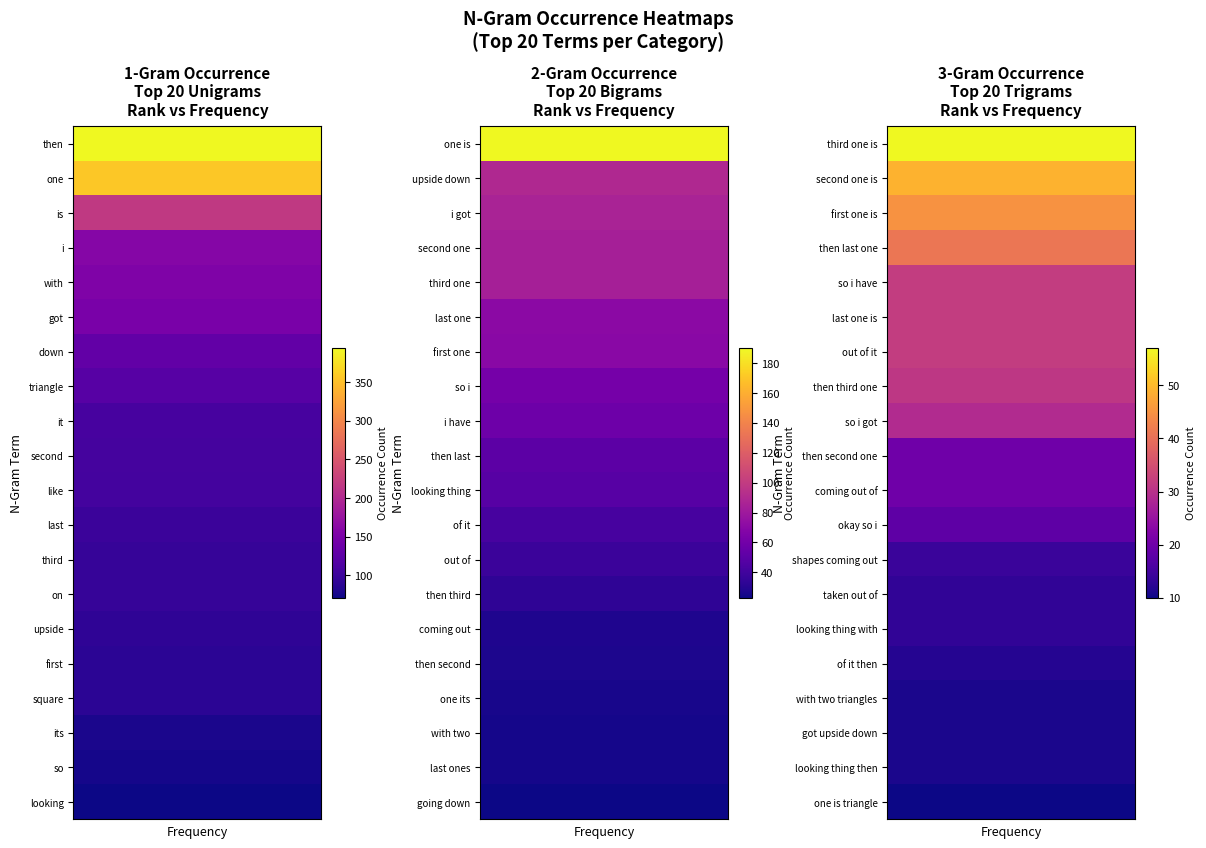

What is the greatest value displayed?

394